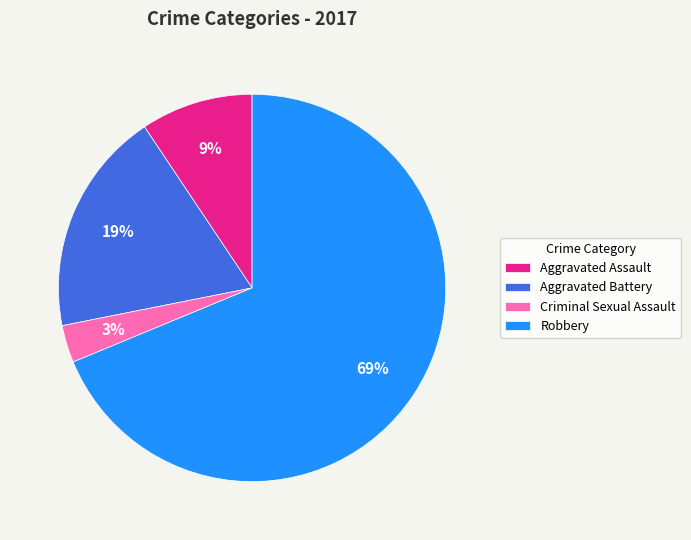

What percentage is the Aggravated Assault slice, to the nearest percent?

9%